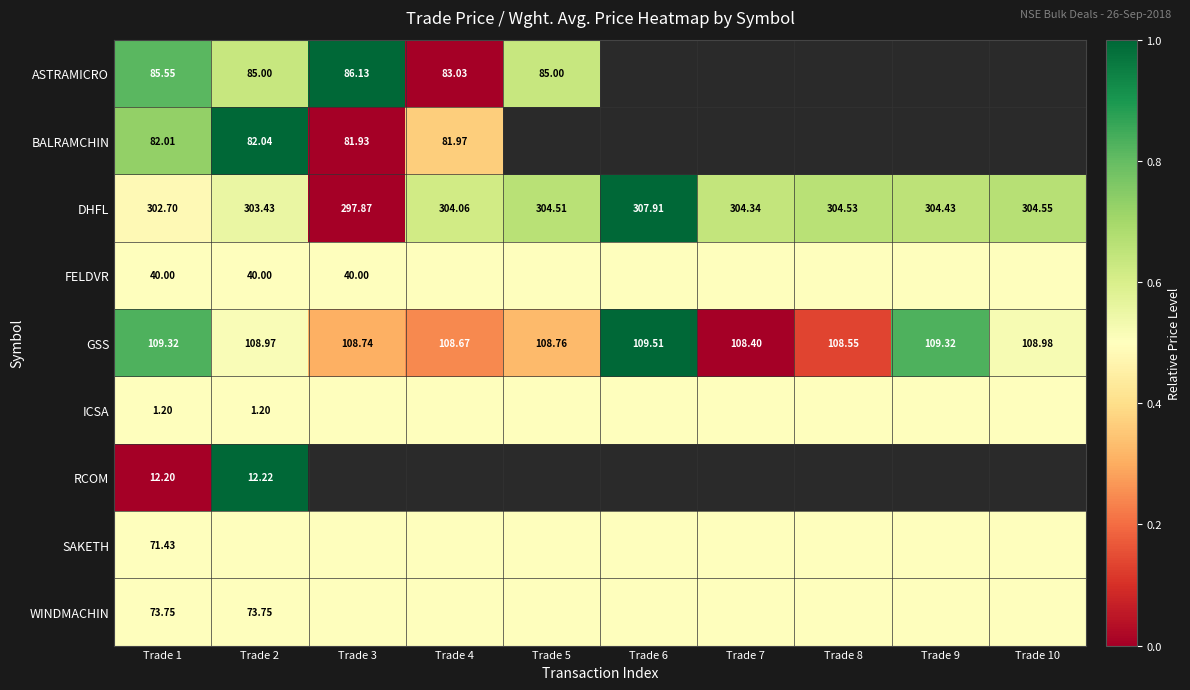

Which series has the largest total across all categories?

DHFL